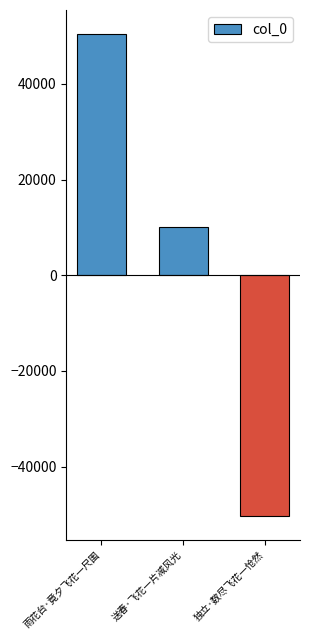

Does the chart contain stacked bars?

No